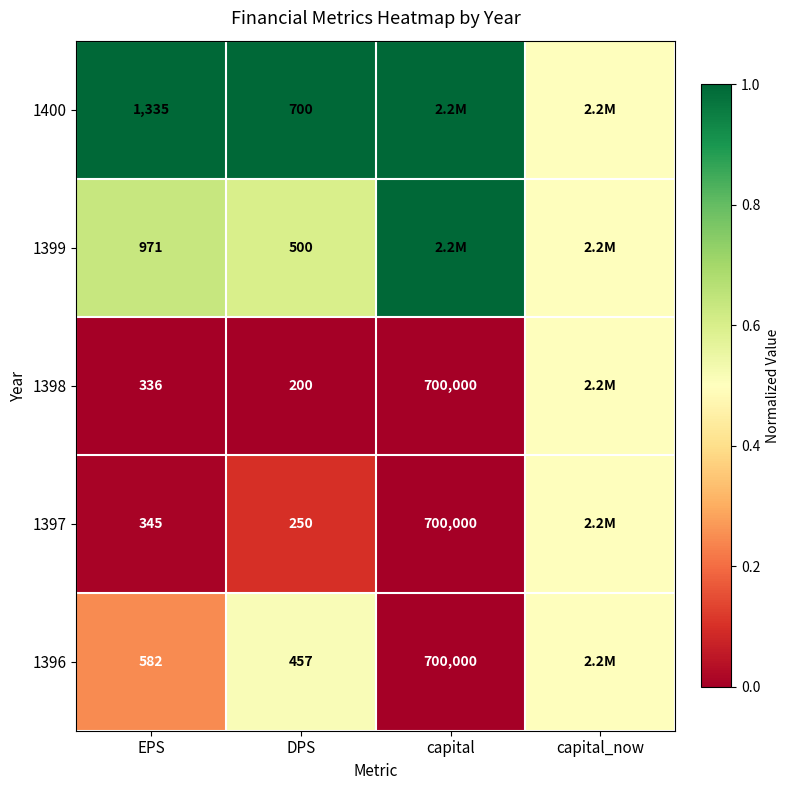

How many categories are shown in the chart?

4